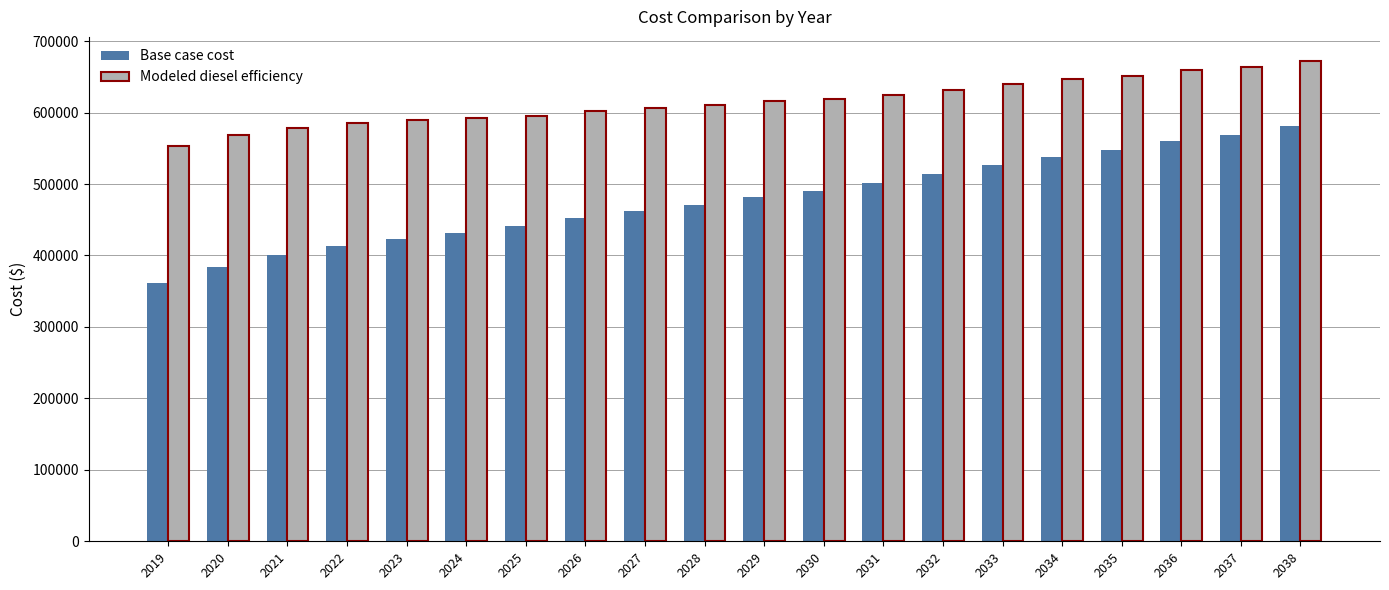

The Modeled diesel efficiency series shows 618488.4 at 2030. True or false?

True